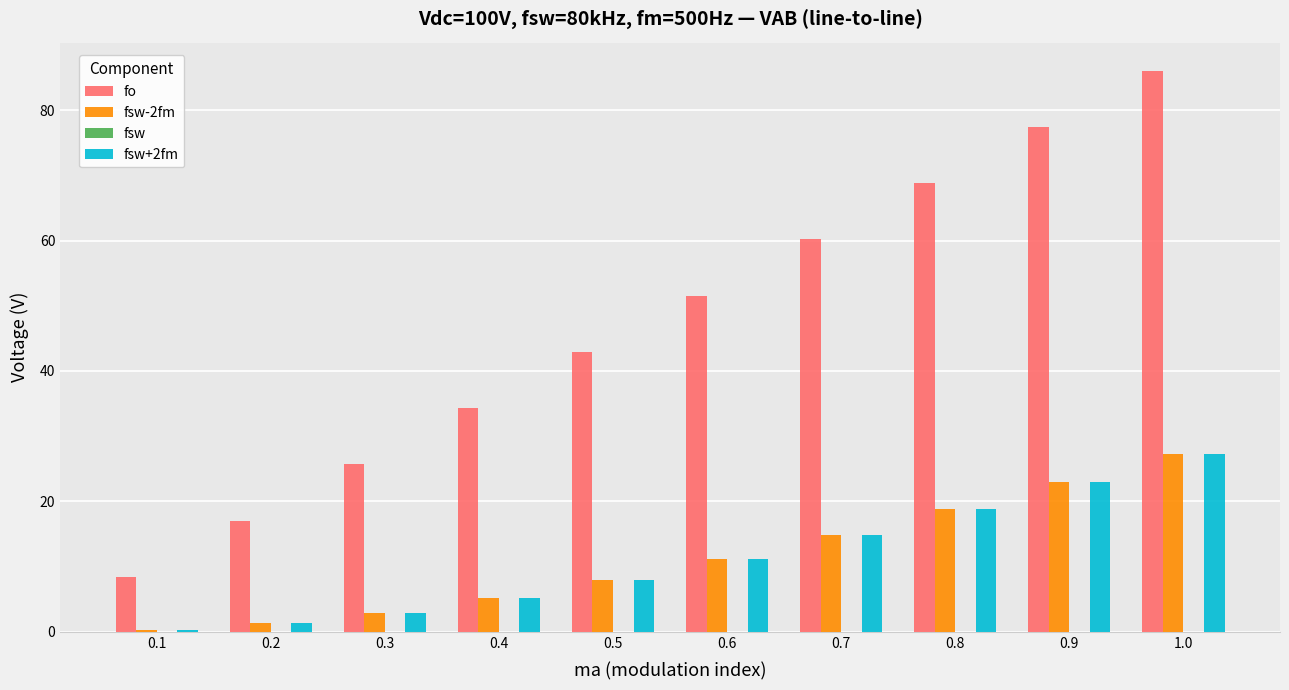

How many groups of bars are there?

10